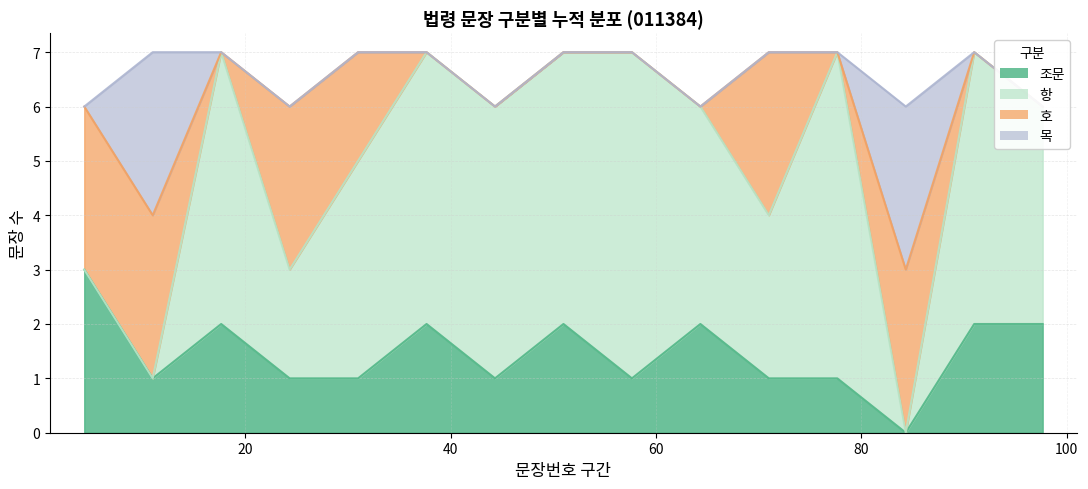

Does the chart display data point markers on the line(s)?

No